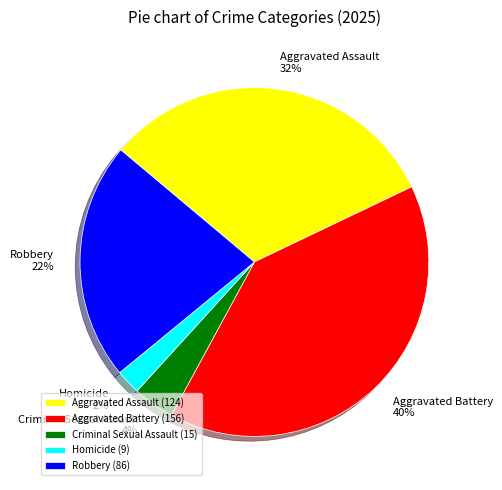

Do Criminal Sexual Assault and Aggravated Assault together represent more than half of the pie?

No